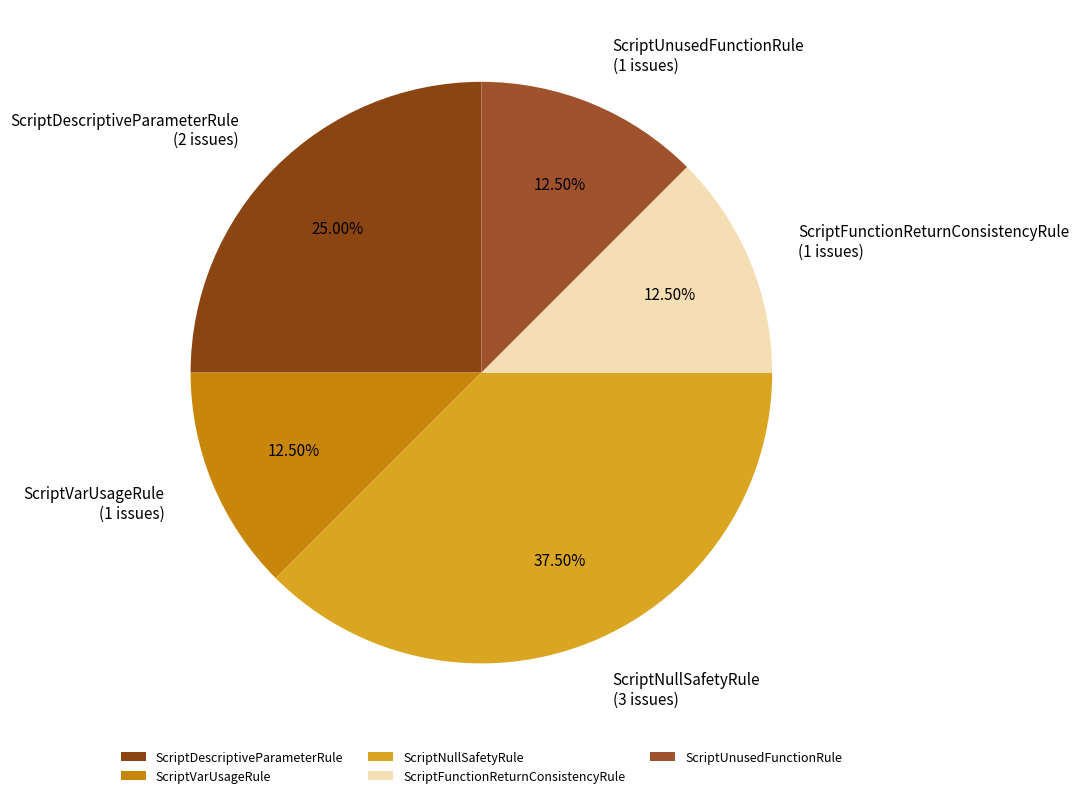

Which slice is the largest?

ScriptNullSafetyRule